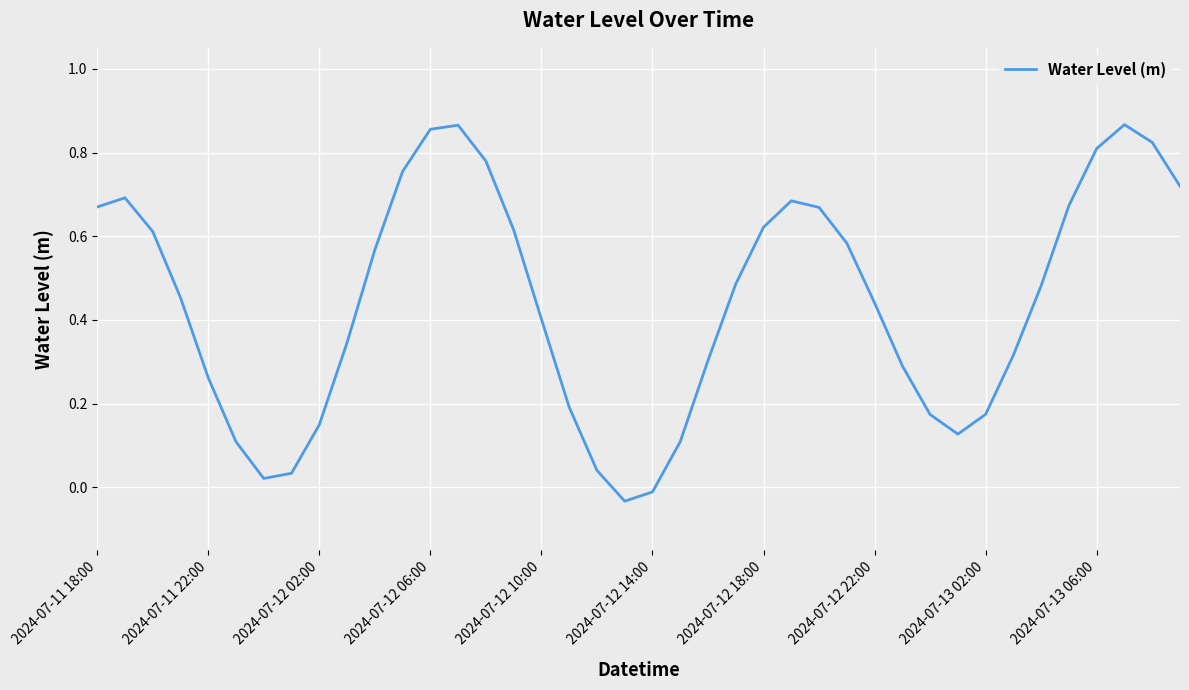

Count the number of data series in this chart.

1